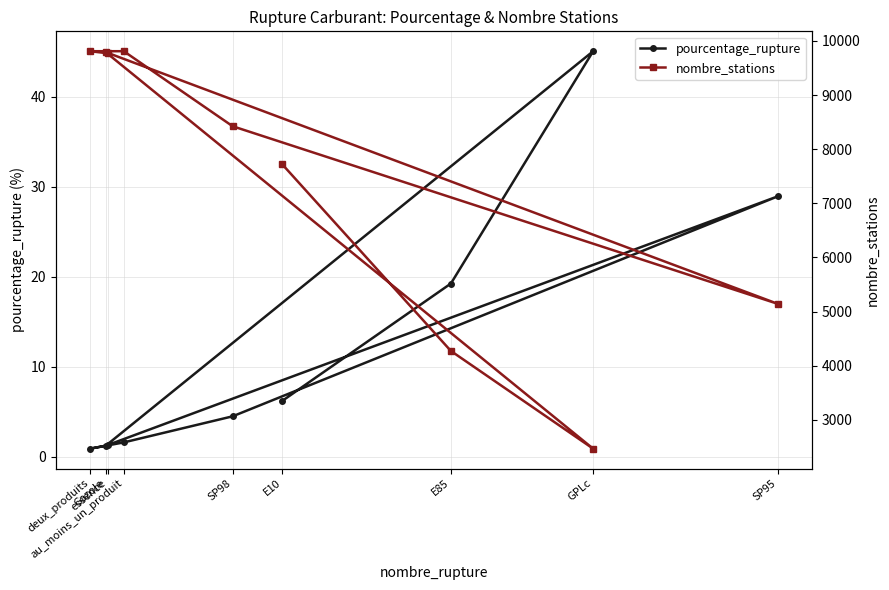

In pourcentage_rupture, how many points are lower than both neighbors (excluding endpoints)?

2